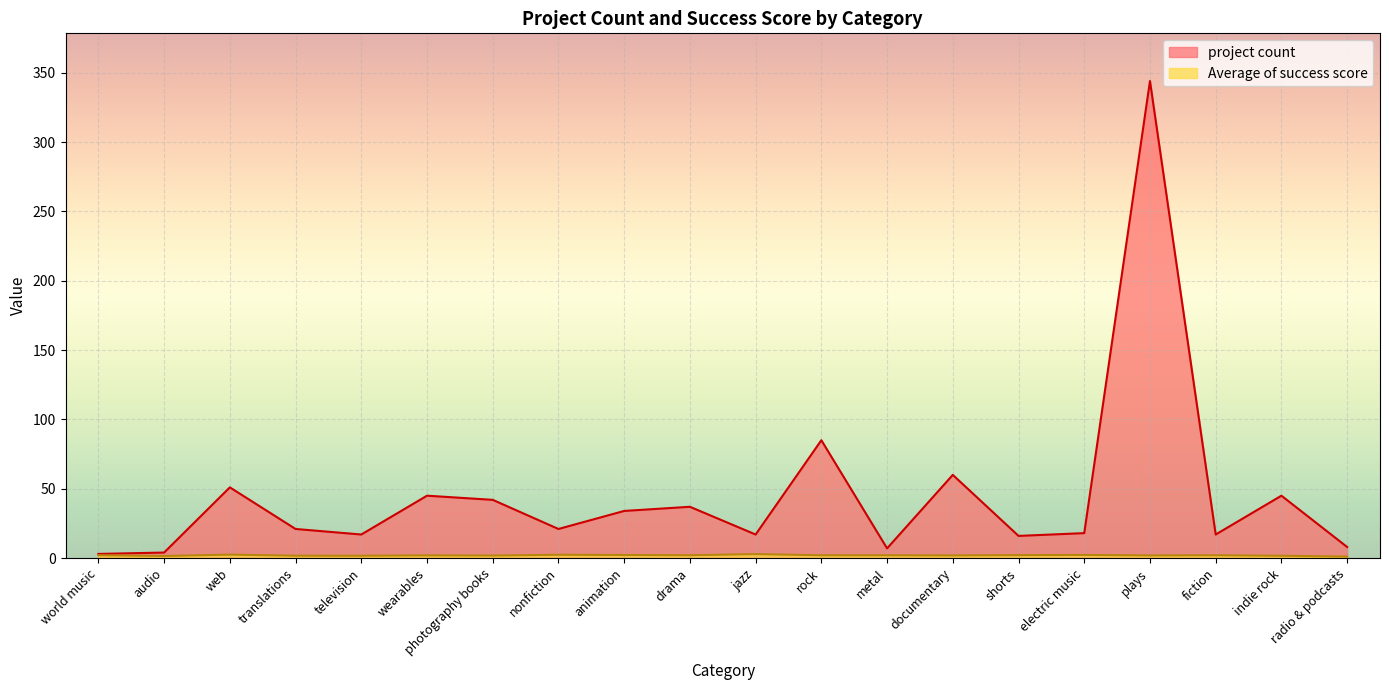

What is the smallest value displayed?

1.1